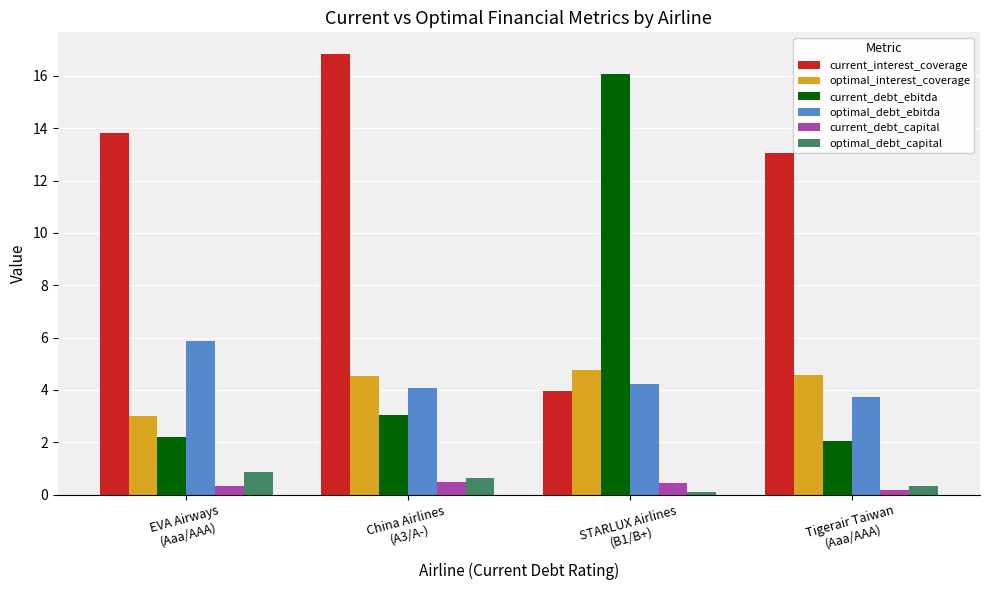

At which label does current_interest_coverage reach its minimum?

STARLUX Airlines
(B1/B+)